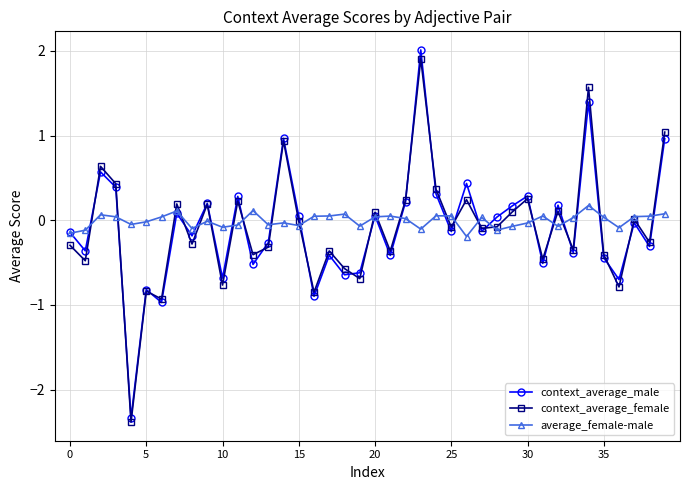

True or false: context_average_female and average_female-male intersect in this chart.

True